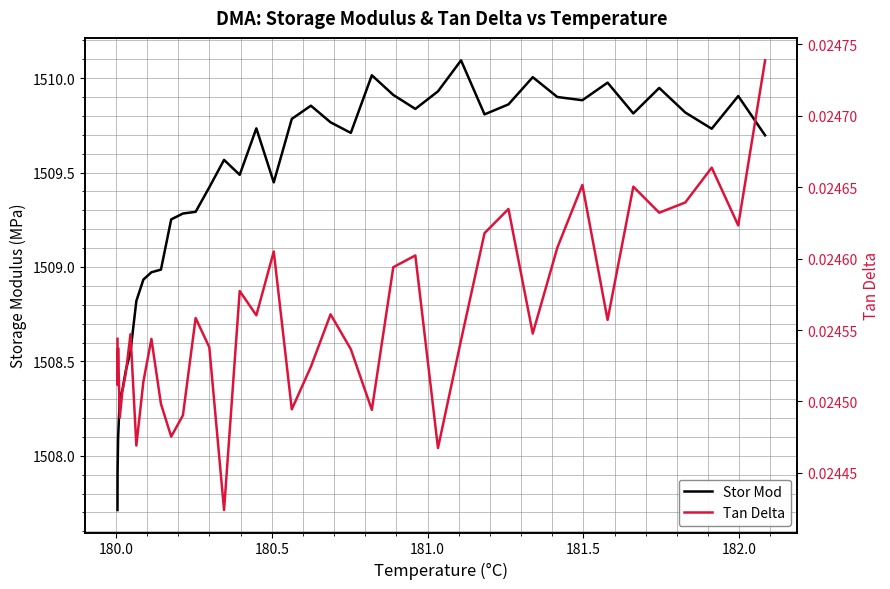

How many interior local valleys does the Stor Mod series have?

8